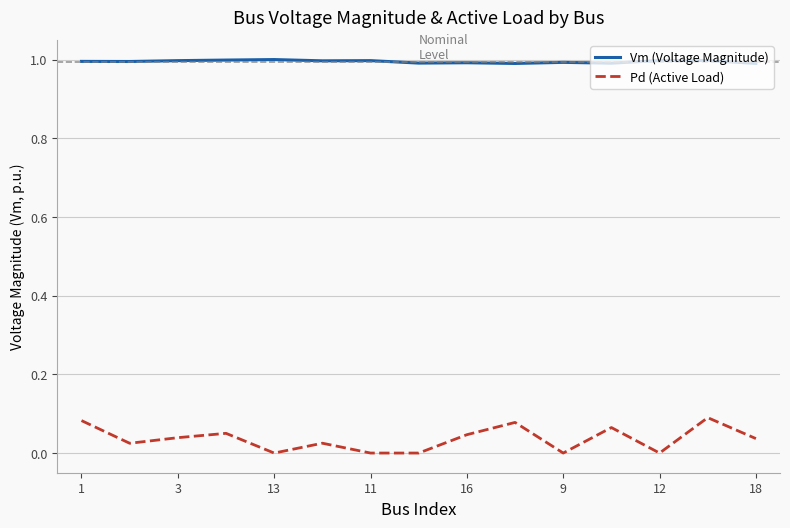

Count the Pd (Active Load) values in the range 0 to 1.

15